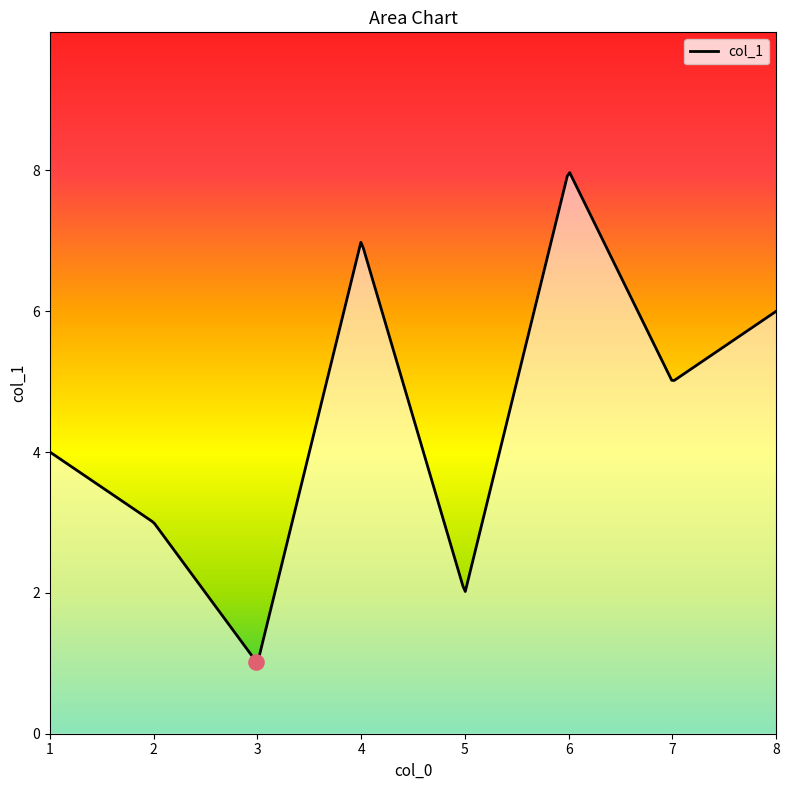

What is the difference between the maximum and minimum values?

6.9